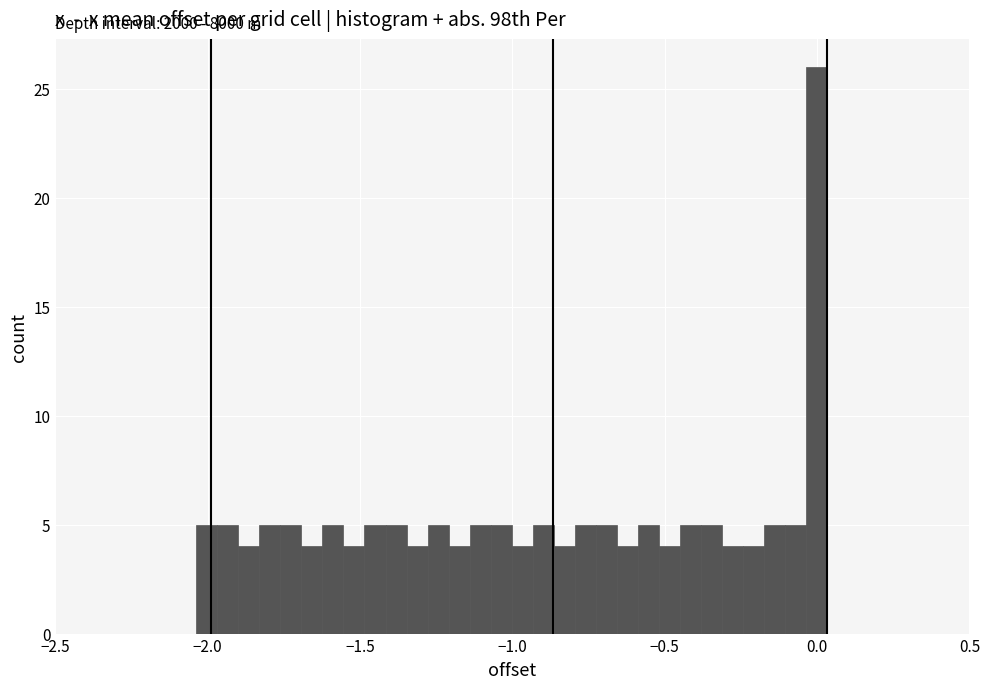

Around what value on the x-axis is the tallest bar? Give the approximate position of its centre, as read against the axis.

0.00